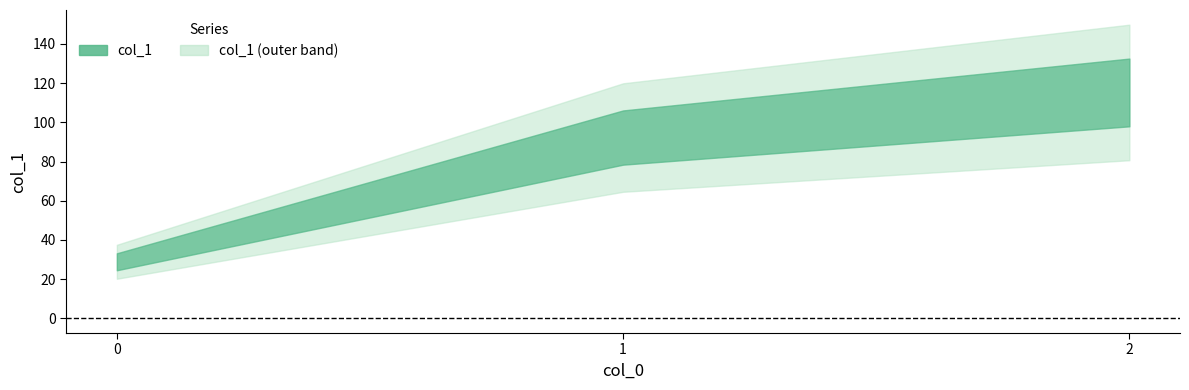

How many values are below 92?

1